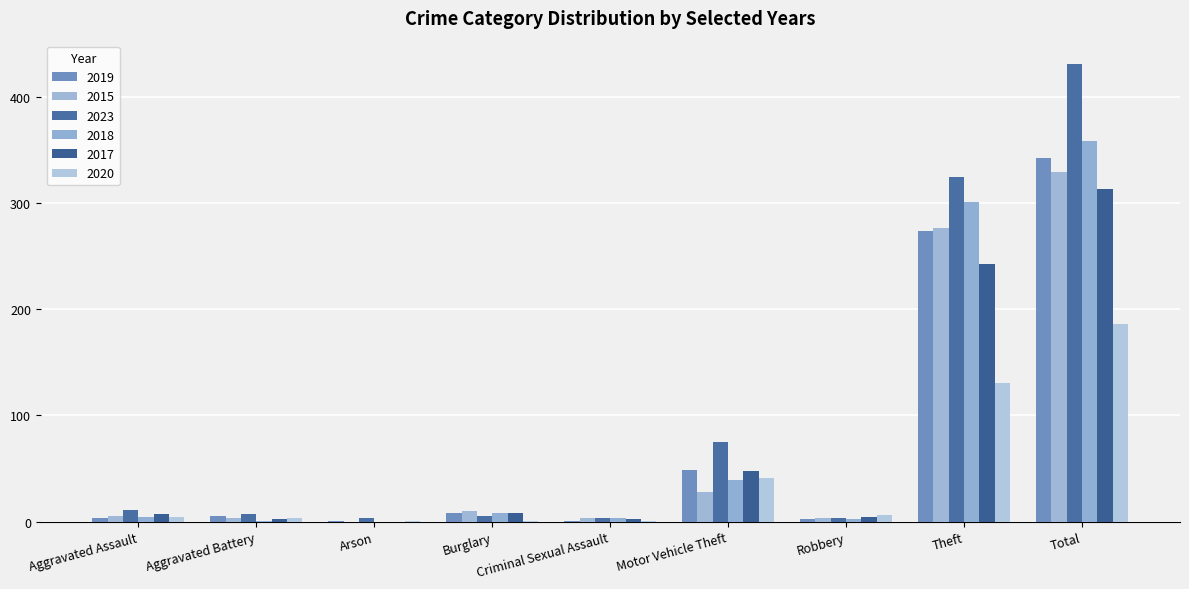

What is the spread (max minus min) of values at Motor Vehicle Theft?

47